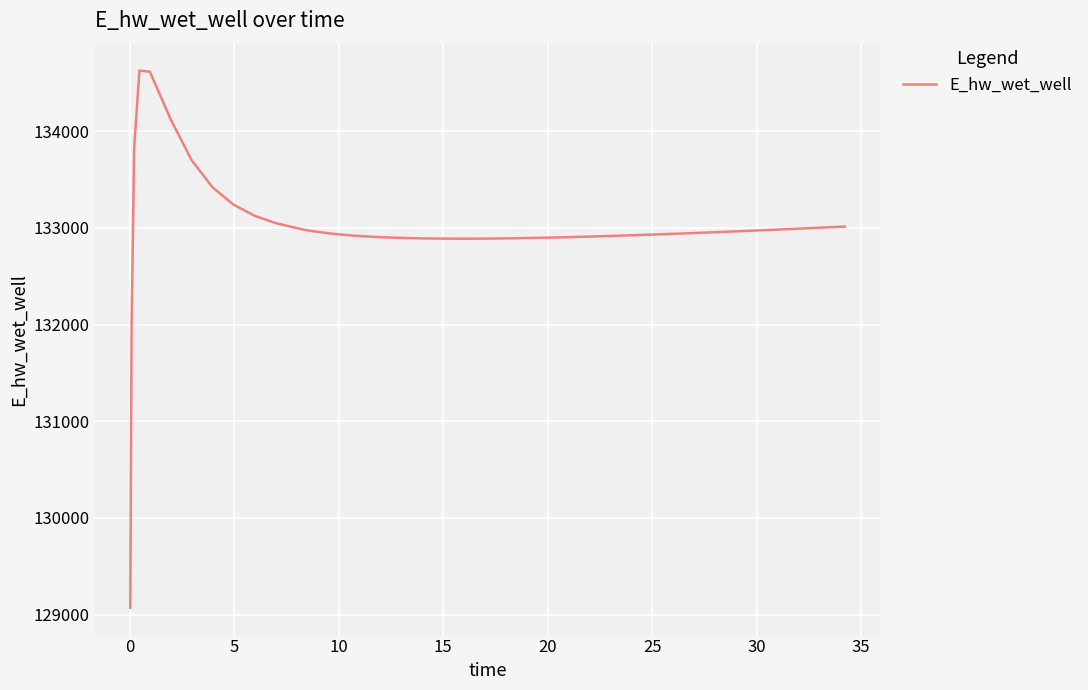

What is the difference between the maximum and minimum values?

5557.7